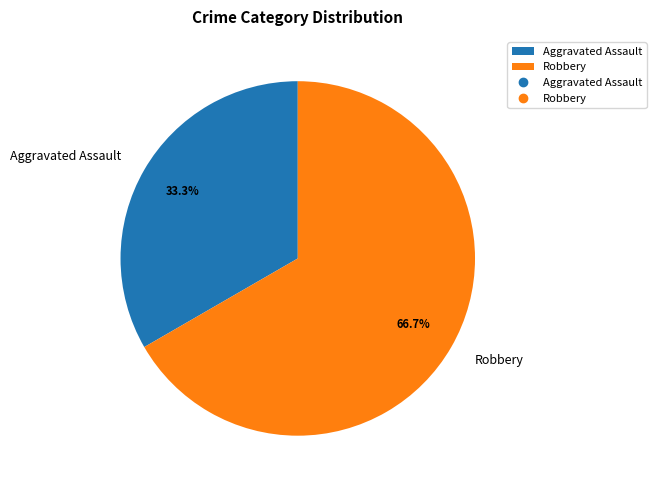

What percentage is the Aggravated Assault slice, to the nearest percent?

33%